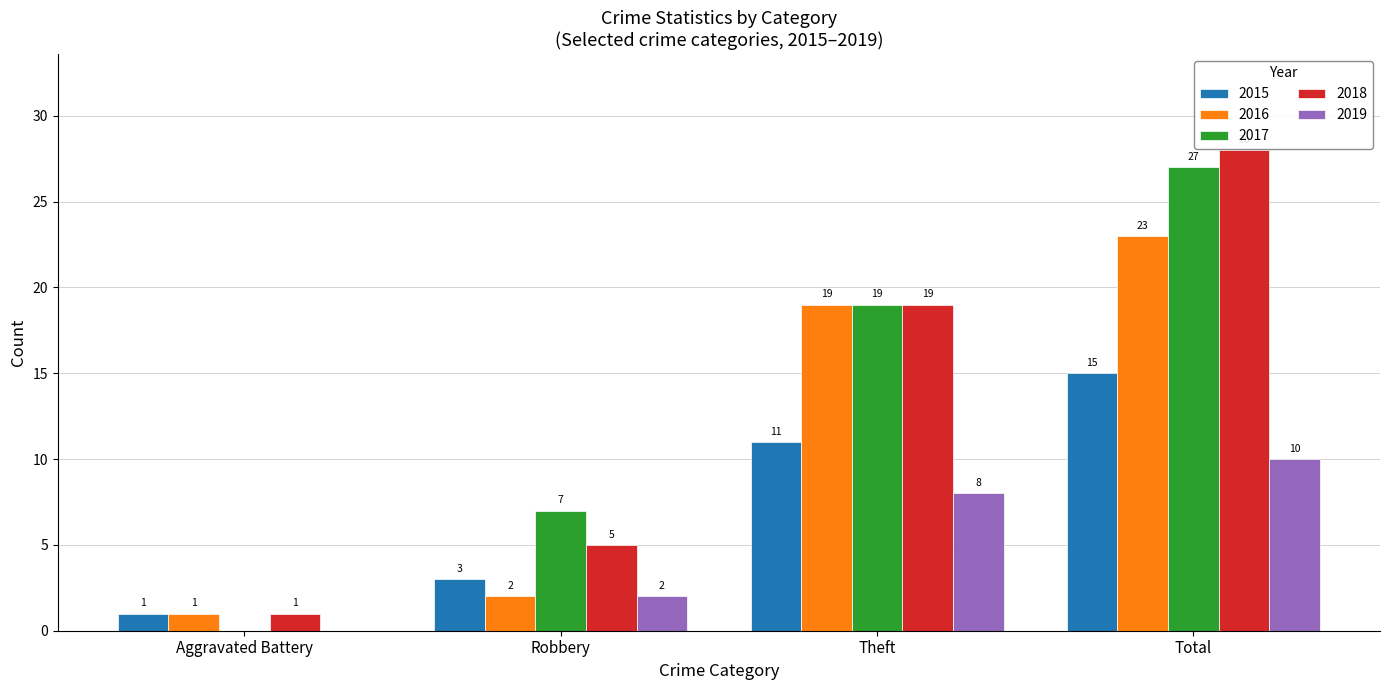

Are the bars grouped side by side (vs. stacked)?

Yes